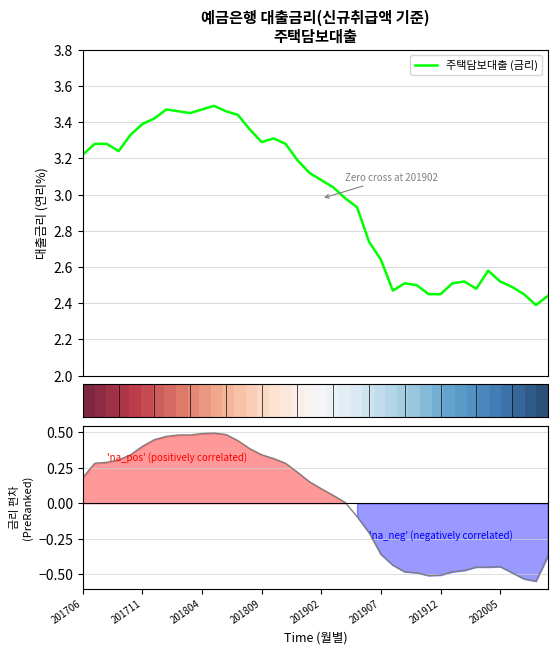

How many positive values does the 금리 편차 series have?

23